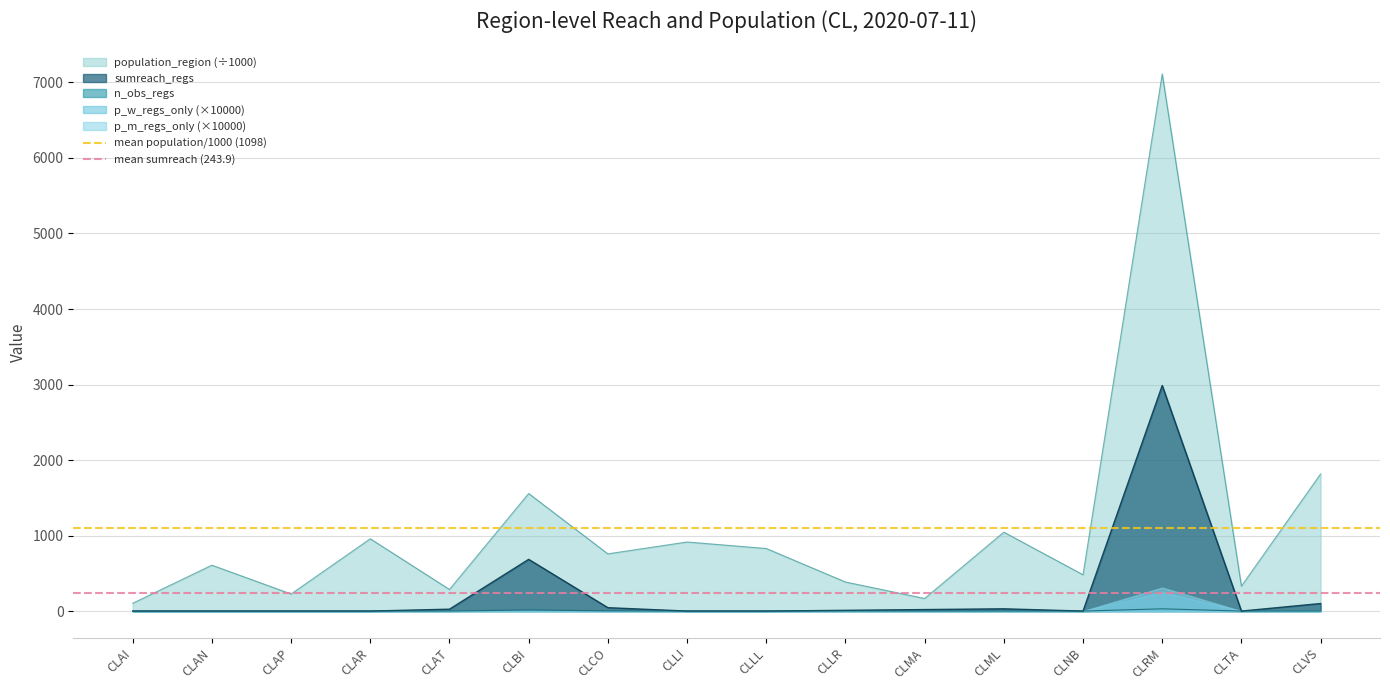

What is the average value of the mean population/1000 (1098) series?

1098.4